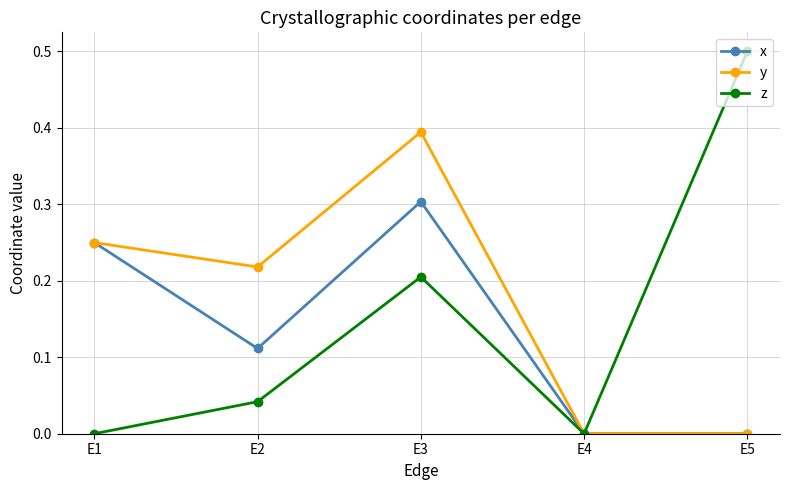

What is the maximum value shown in the chart?

0.5